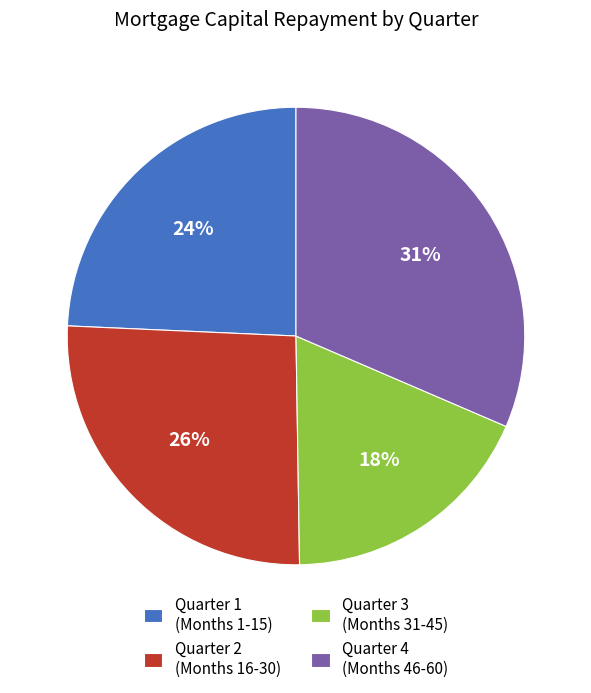

The Quarter 1 (Months 1-15) slice represents 30% of the pie. True or false?

False